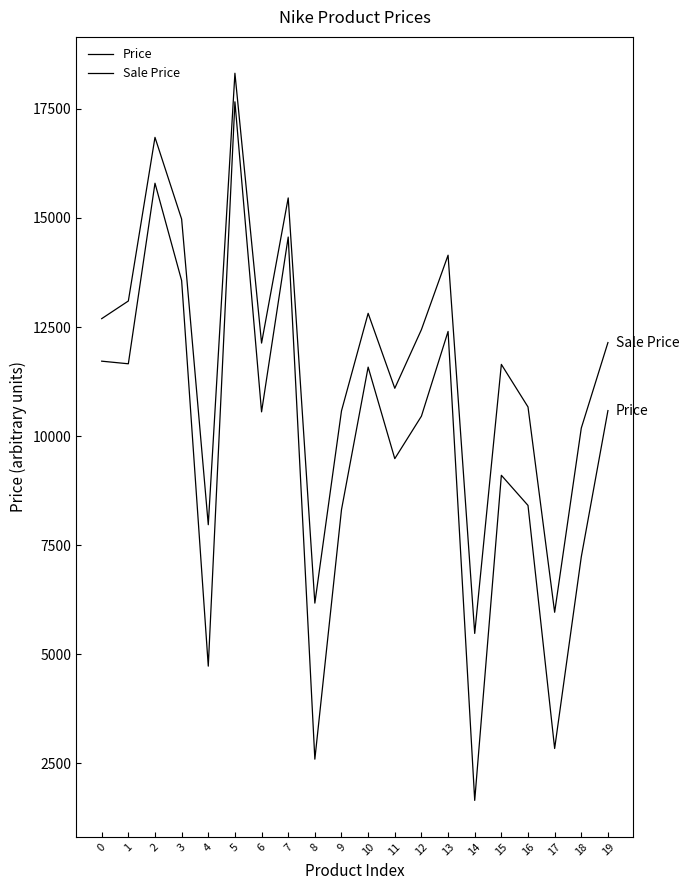

What is the spread (max minus min) of values at 13?

1747.0